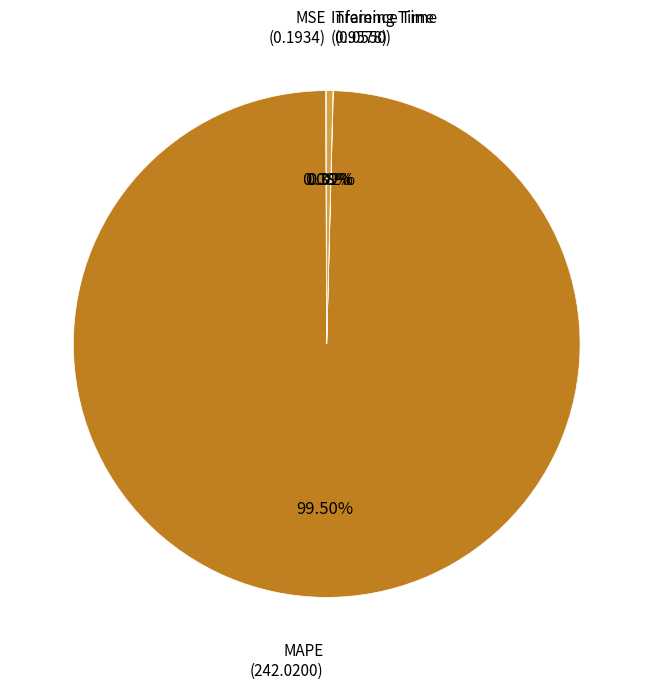

What is the largest slice in the pie chart?

MAPE